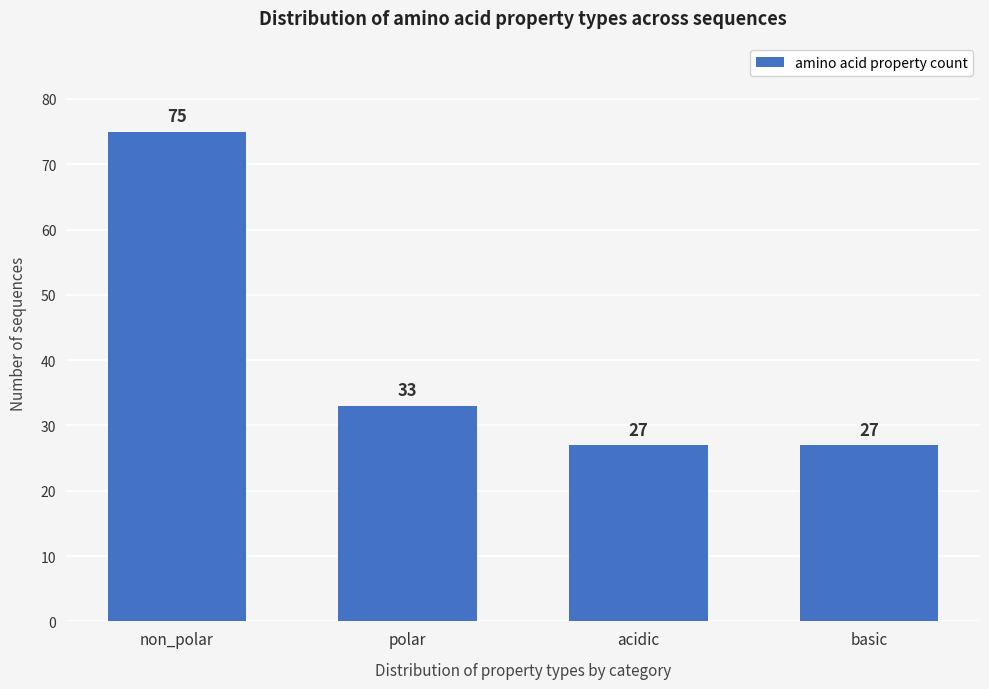

Reading right to left, what are all the values shown in this chart?

27	27	33	75